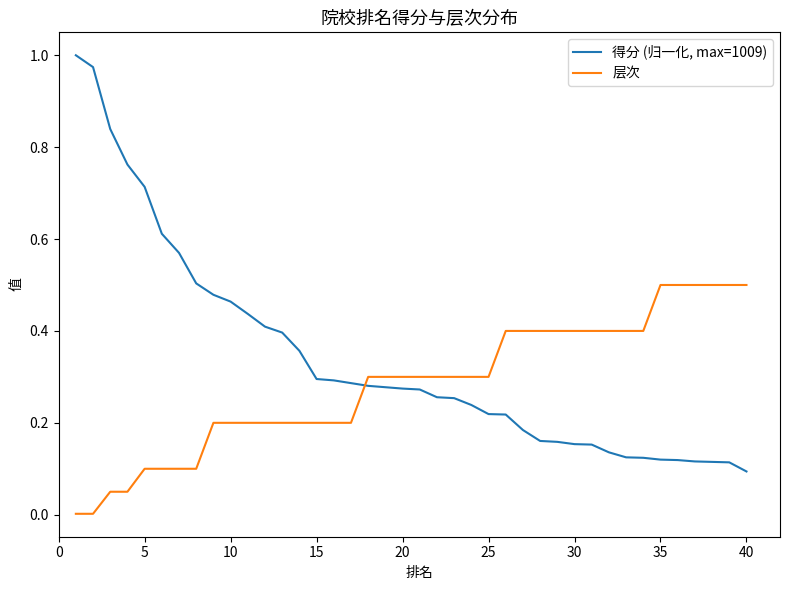

True or false: 层次 and 得分 (归一化, max=1009) cross at least once.

True